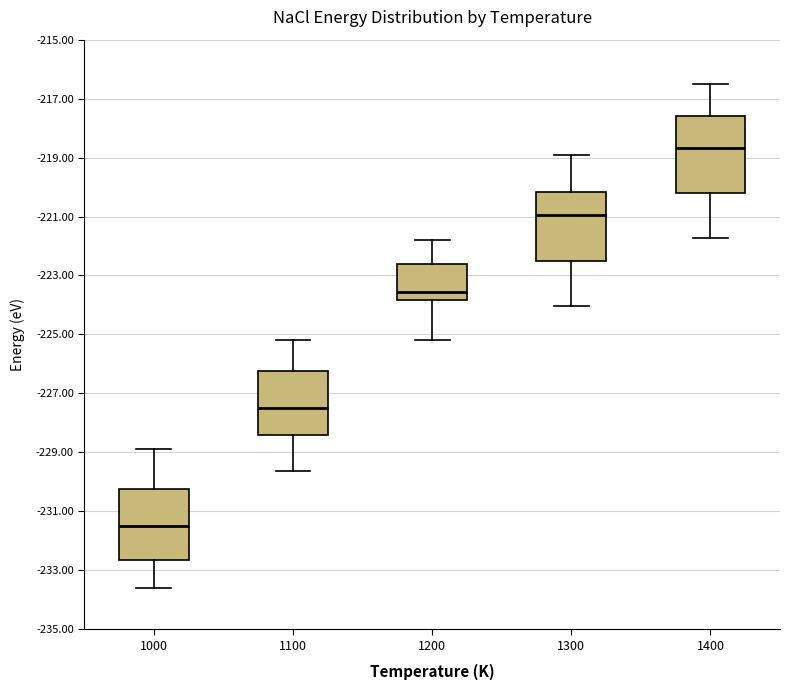

Reading left to right, read every box against the y-axis: the position of its median line, the range the box covers, and the ends of its whiskers. The values are not printed on the chart, so give them approximately, as read against the axis.

1000: median -231.4, box -232.6 to -230.2, whiskers -233.6 to -228.8
1100: median -227.4, box -228.4 to -226.2, whiskers -229.6 to -225.2
1200: median -223.6, box -223.8 to -222.6, whiskers -225.2 to -221.8
1300: median -221.0, box -222.6 to -220.2, whiskers -224.0 to -218.8
1400: median -218.6, box -220.2 to -217.6, whiskers -221.8 to -216.4